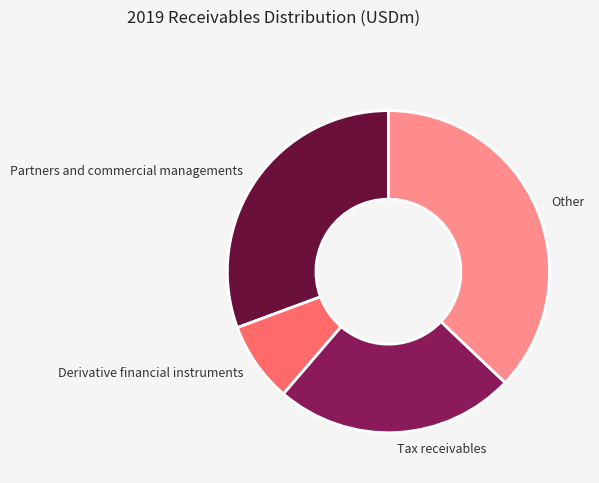

Is the sum of Other and Tax receivables greater than half?

Yes